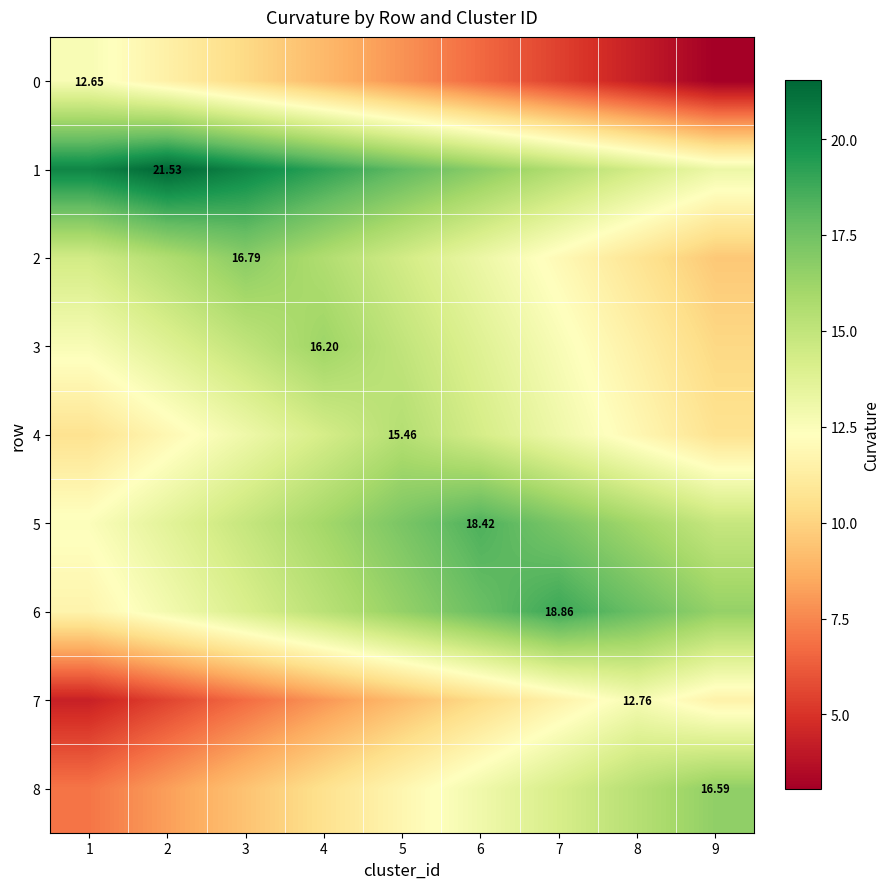

Where does the 7 series first go above 9?

5